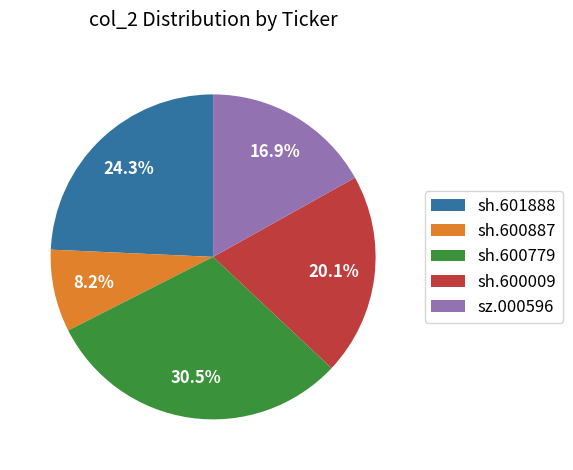

Combined, what portion of the pie is sh.600009 and sh.600779?

50.6%